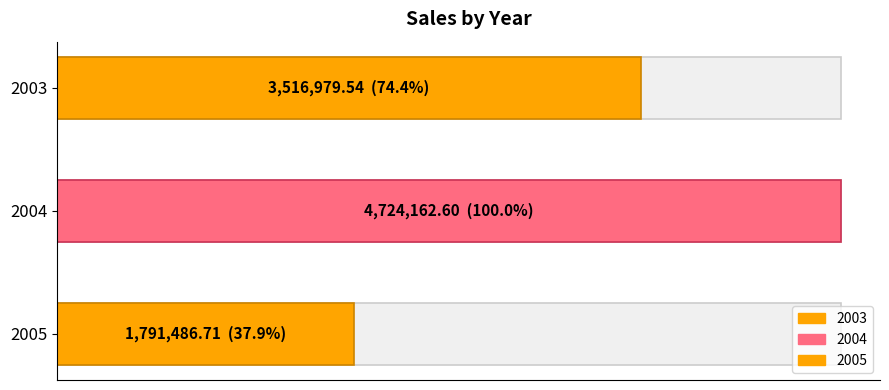

What is the value of the 2nd bar from the left?

4724162.6